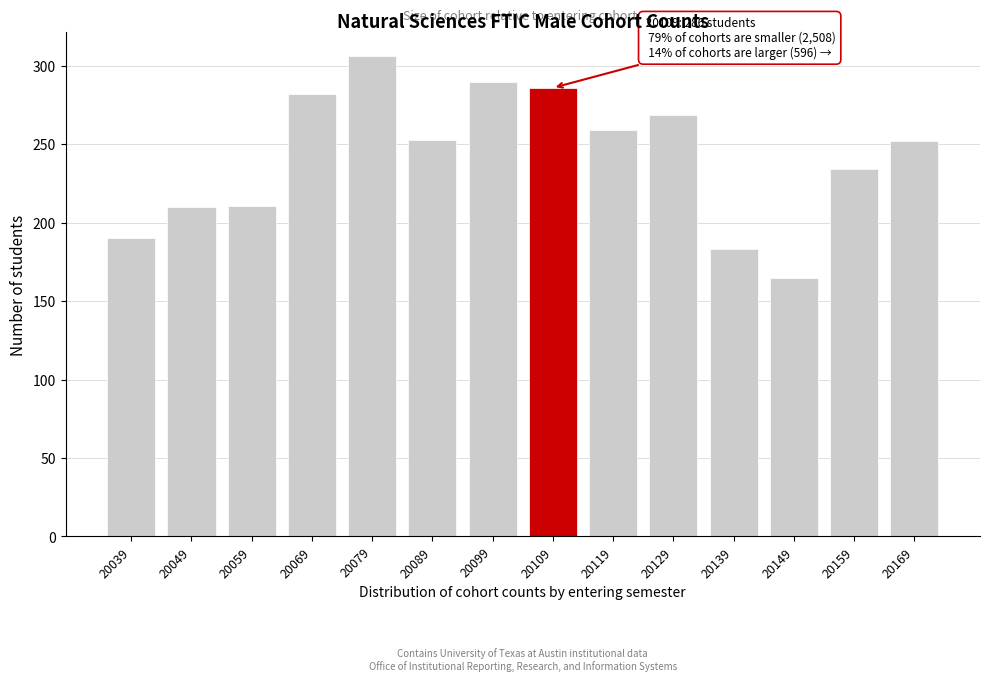

Is it true that the value at 20109 is 378?

False